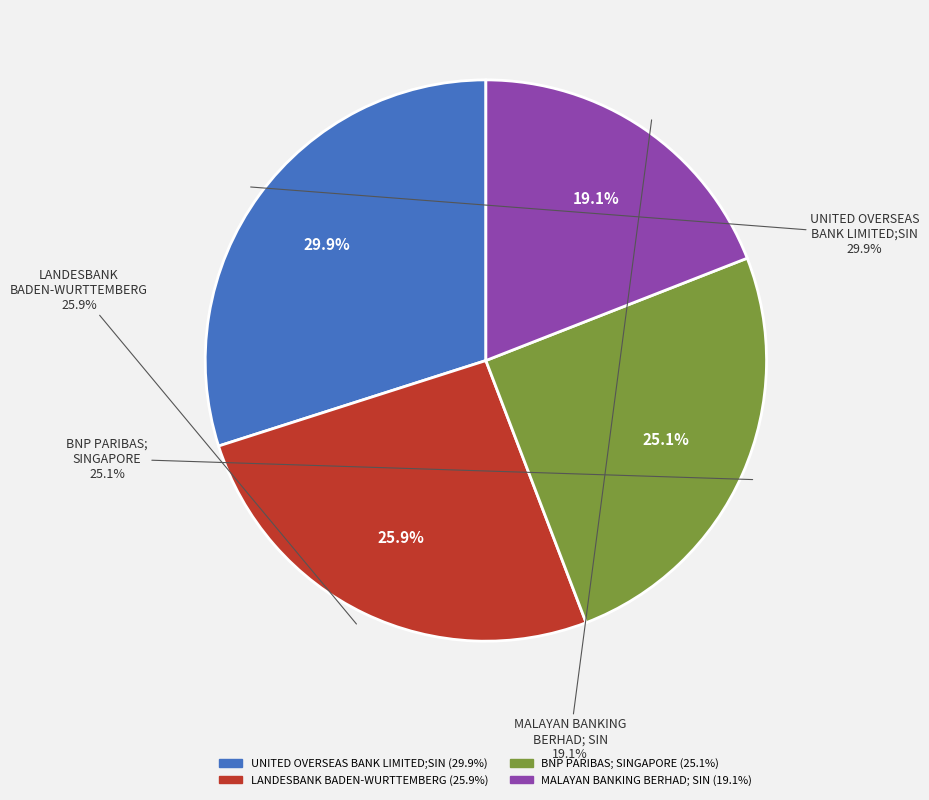

What percentage is the UNITED OVERSEAS BANK LIMITED;SIN slice, to the nearest percent?

30%